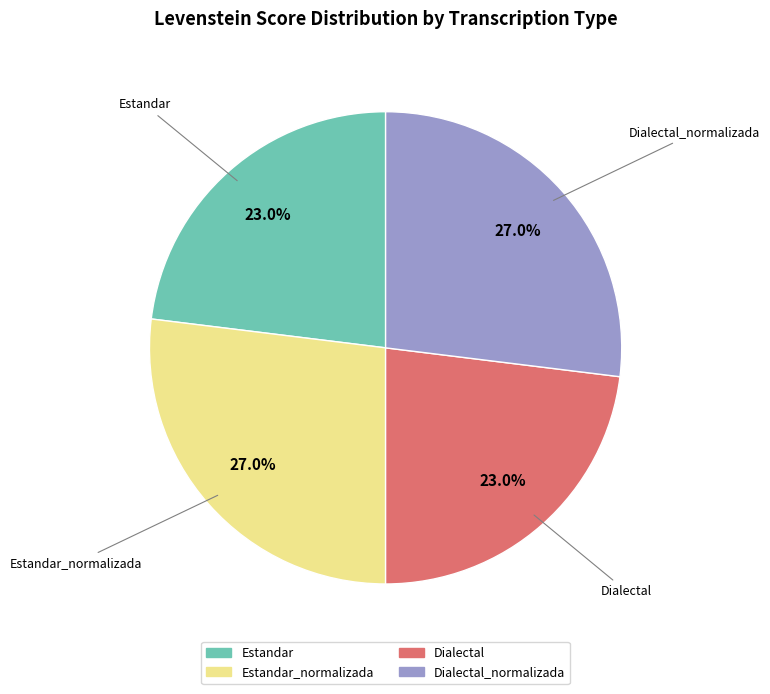

Does any single category account for the majority?

No